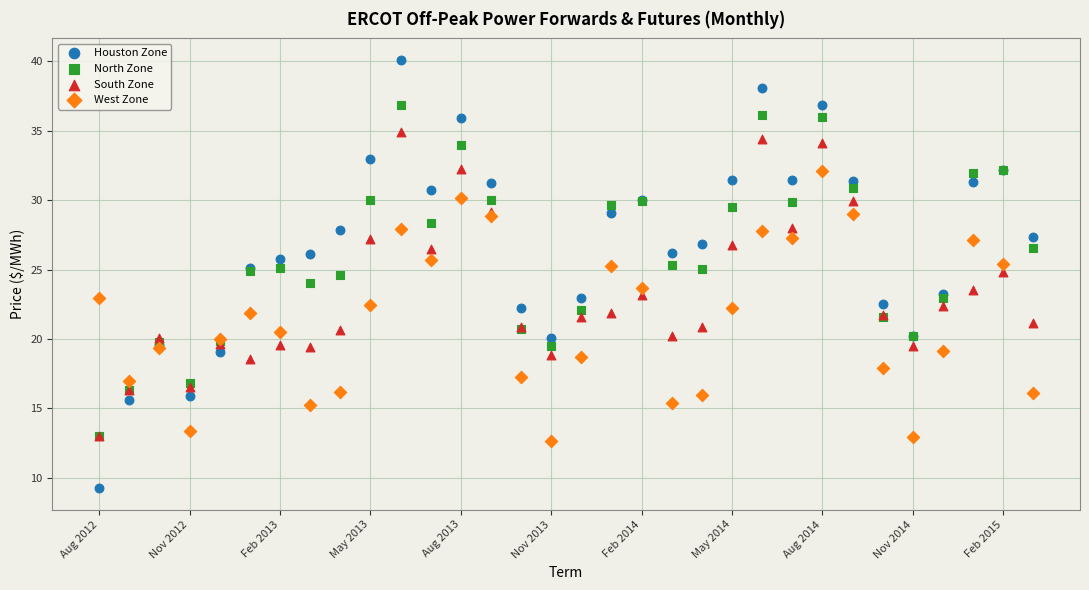

Which series reaches the maximum Y coordinate?

Houston Zone